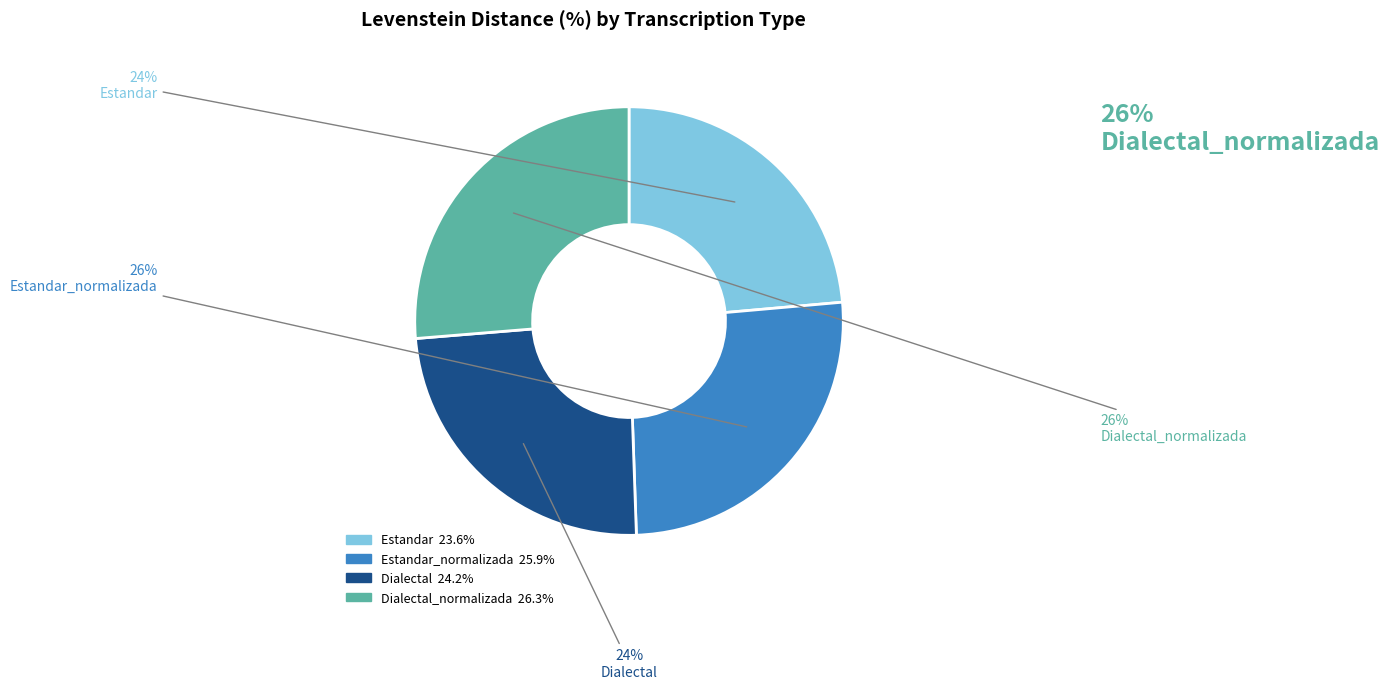

Which category has the smallest portion of the pie?

Estandar